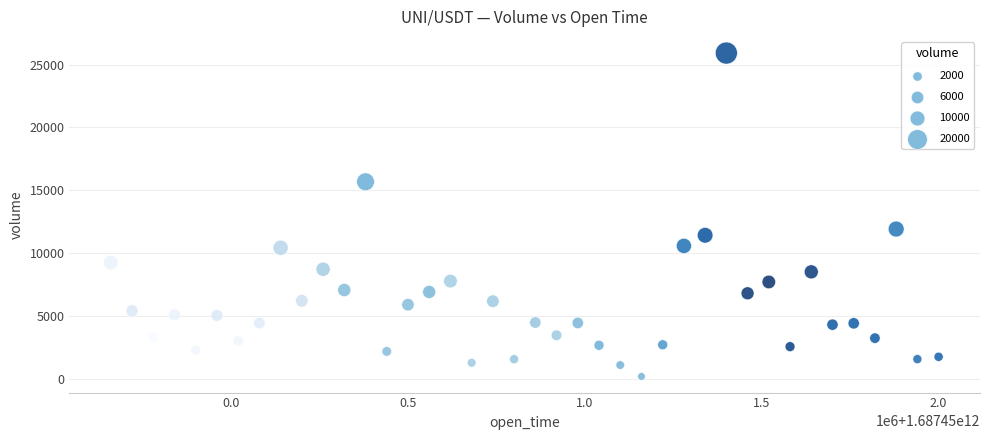

What is the range of Y values (max minus min)?

25699